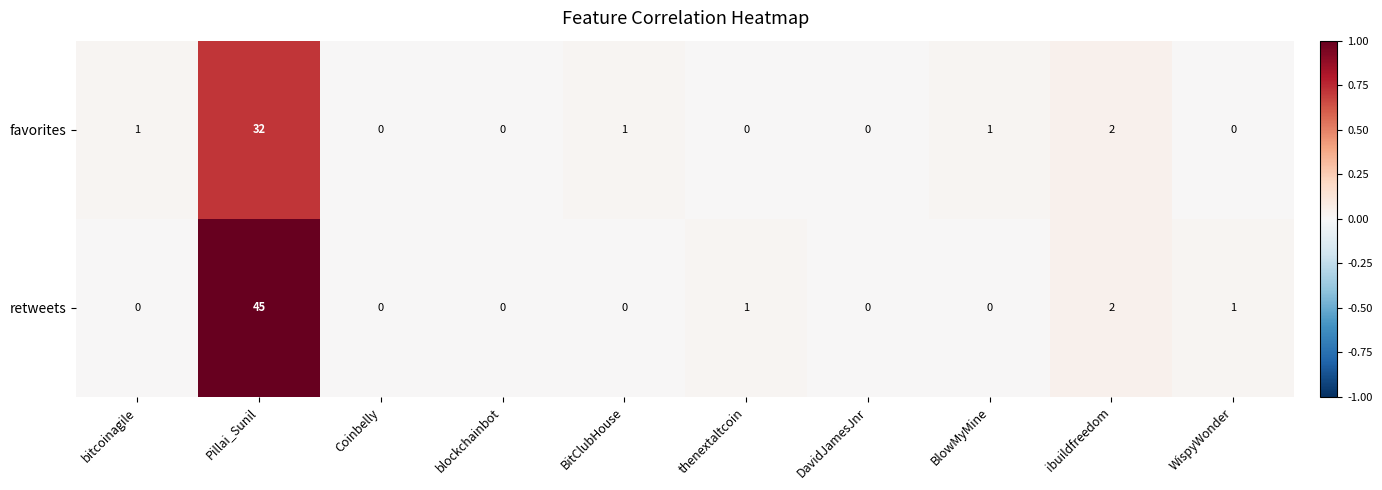

Which category has the highest value across all series?

Pillai_Sunil